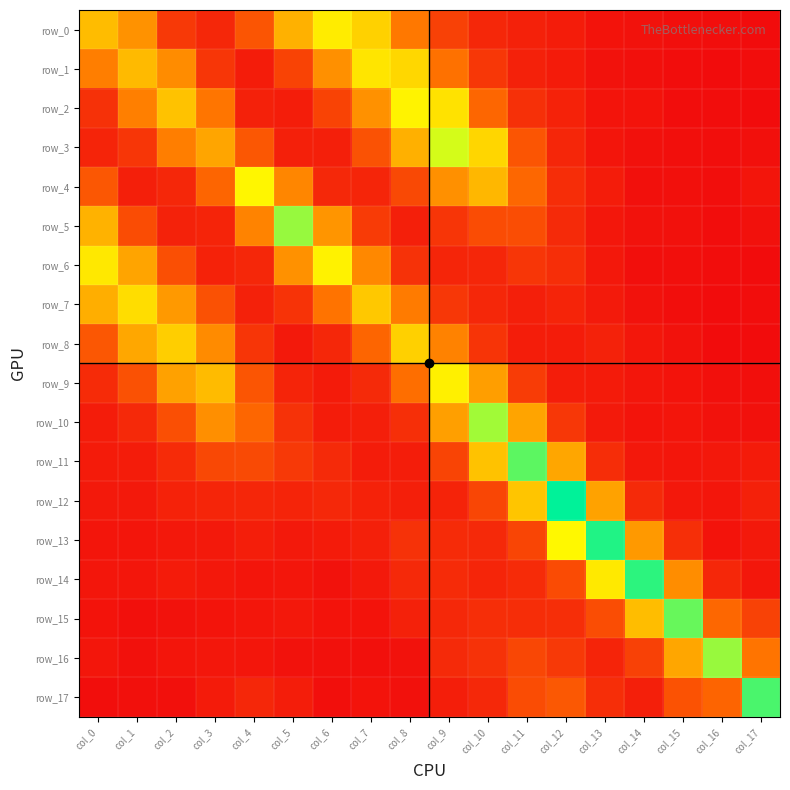

The value of row_13 at col_15 is 0.0. True or false?

False